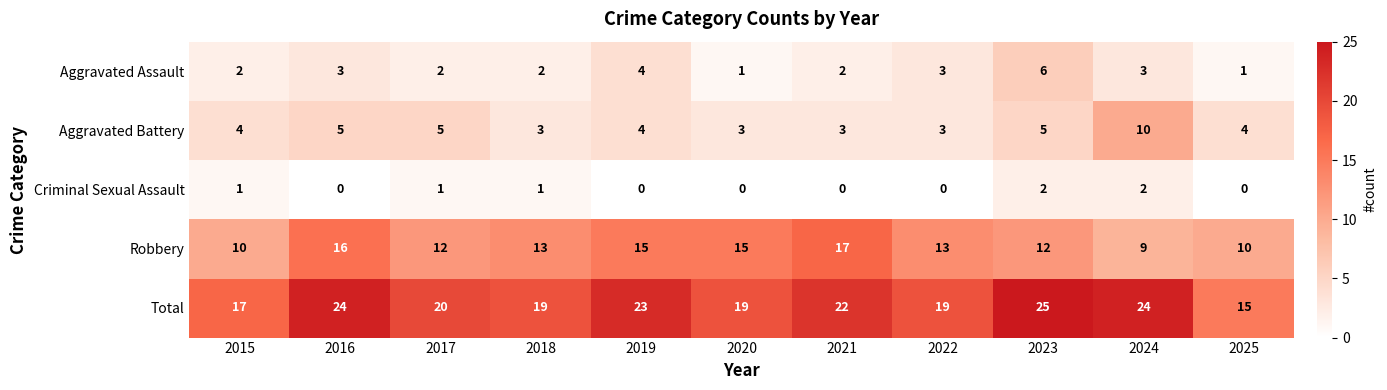

Which series has the largest total across all categories?

Total